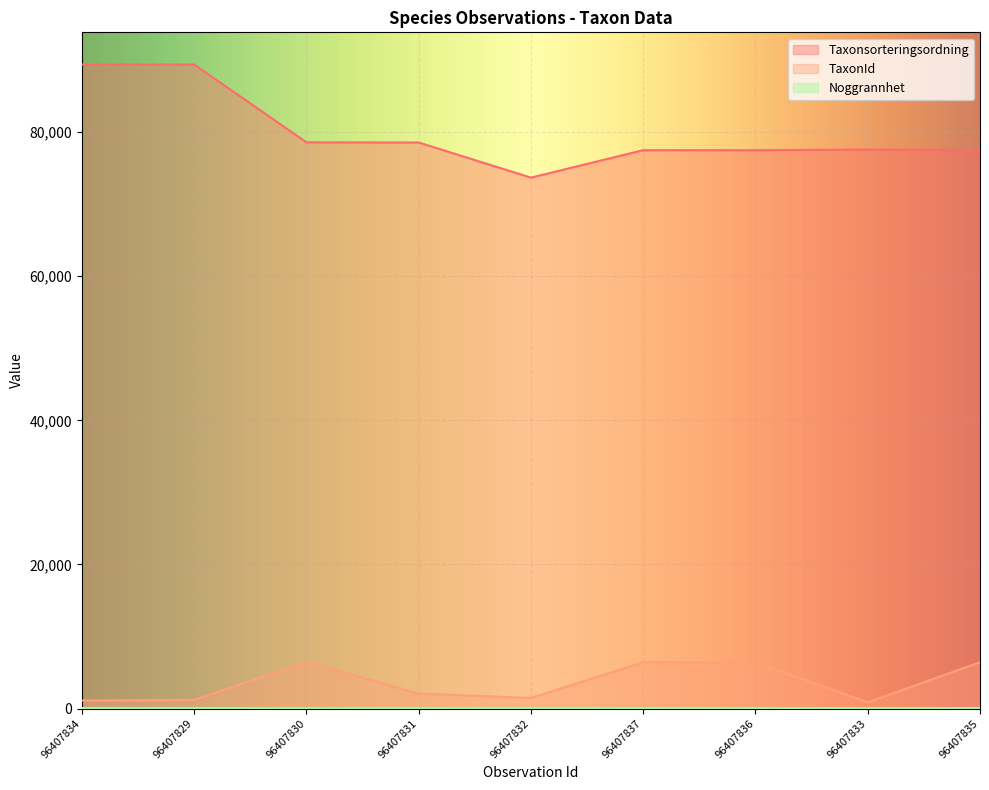

How many data points in TaxonId are above 2081?

4